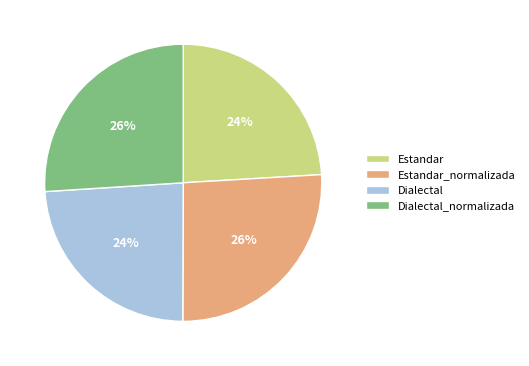

Combined, do Estandar and Dialectal account for over 50%?

No